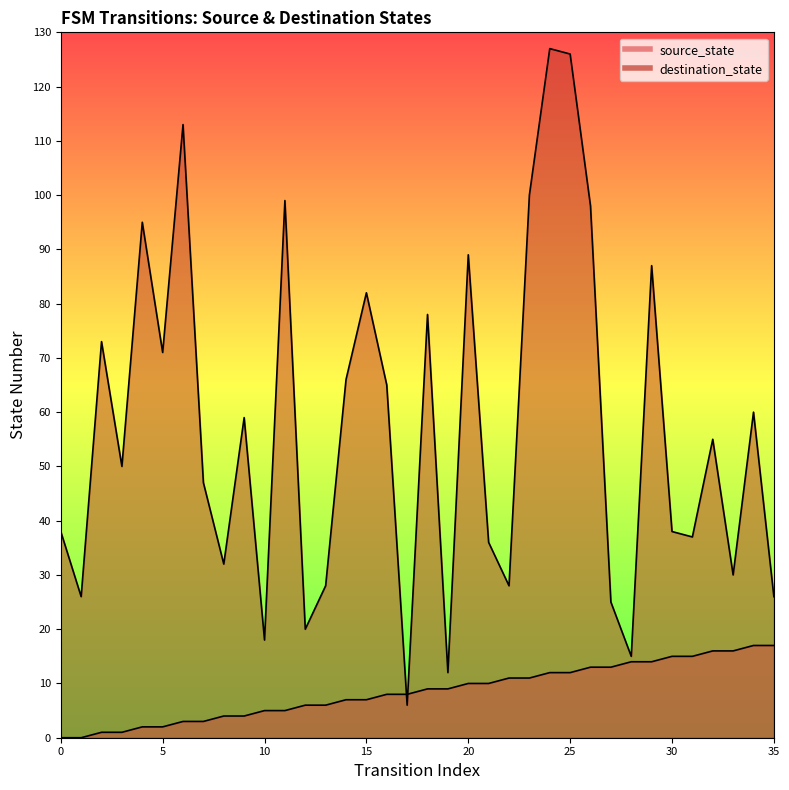

Which series has the largest total across all categories?

destination_state